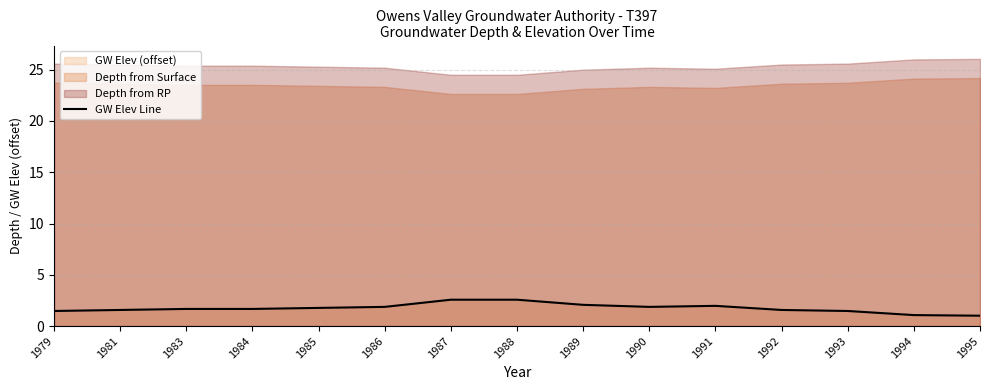

List the labels in order of value, smallest first.

1995, 1994, 1979, 1993, 1981, 1992, 1983, 1984, 1985, 1986, 1990, 1991, 1989, 1987, 1988